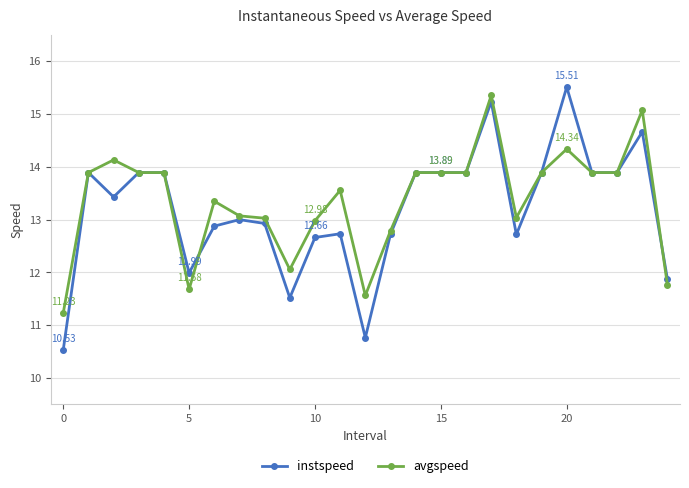

What are all the series names shown in the legend?

instspeed, avgspeed